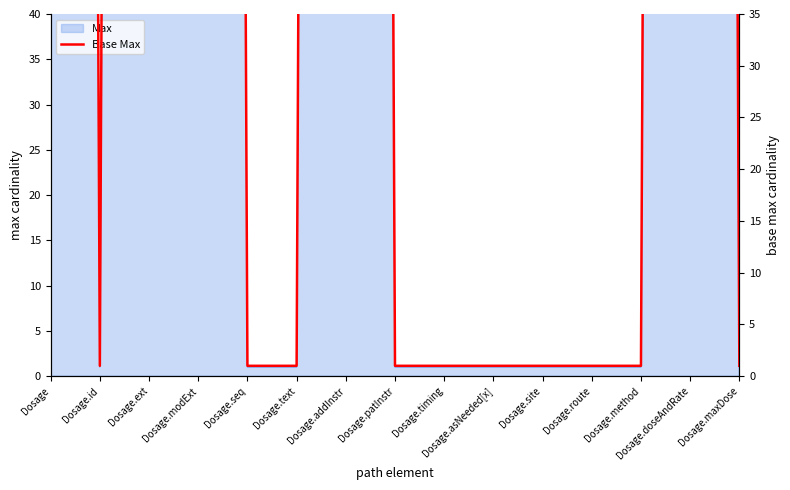

Rank the categories by value from highest to lowest.

Dosage, Dosage.ext, Dosage.modExt, Dosage.addInstr, Dosage.doseAndRate, Dosage.id, Dosage.seq, Dosage.text, Dosage.patInstr, Dosage.timing, Dosage.asNeeded[x], Dosage.site, Dosage.route, Dosage.method, Dosage.maxDose